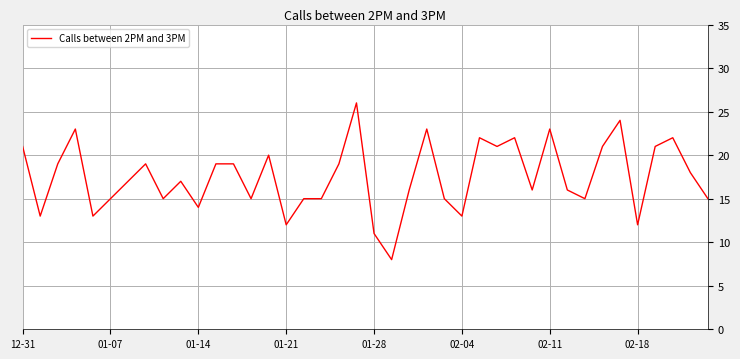

What is the greatest value displayed?

26